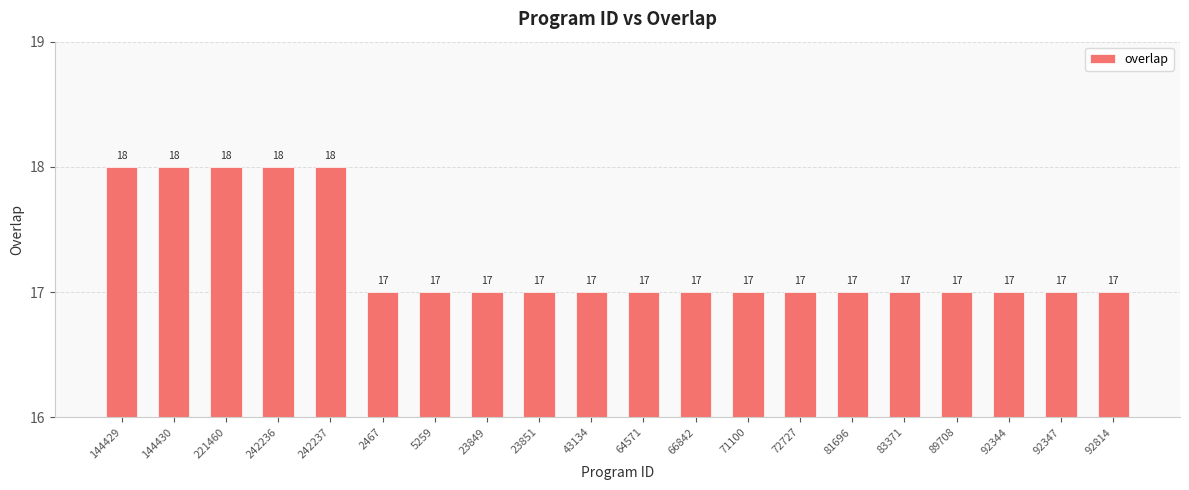

True or false: the data shows 28 at 2467.

False